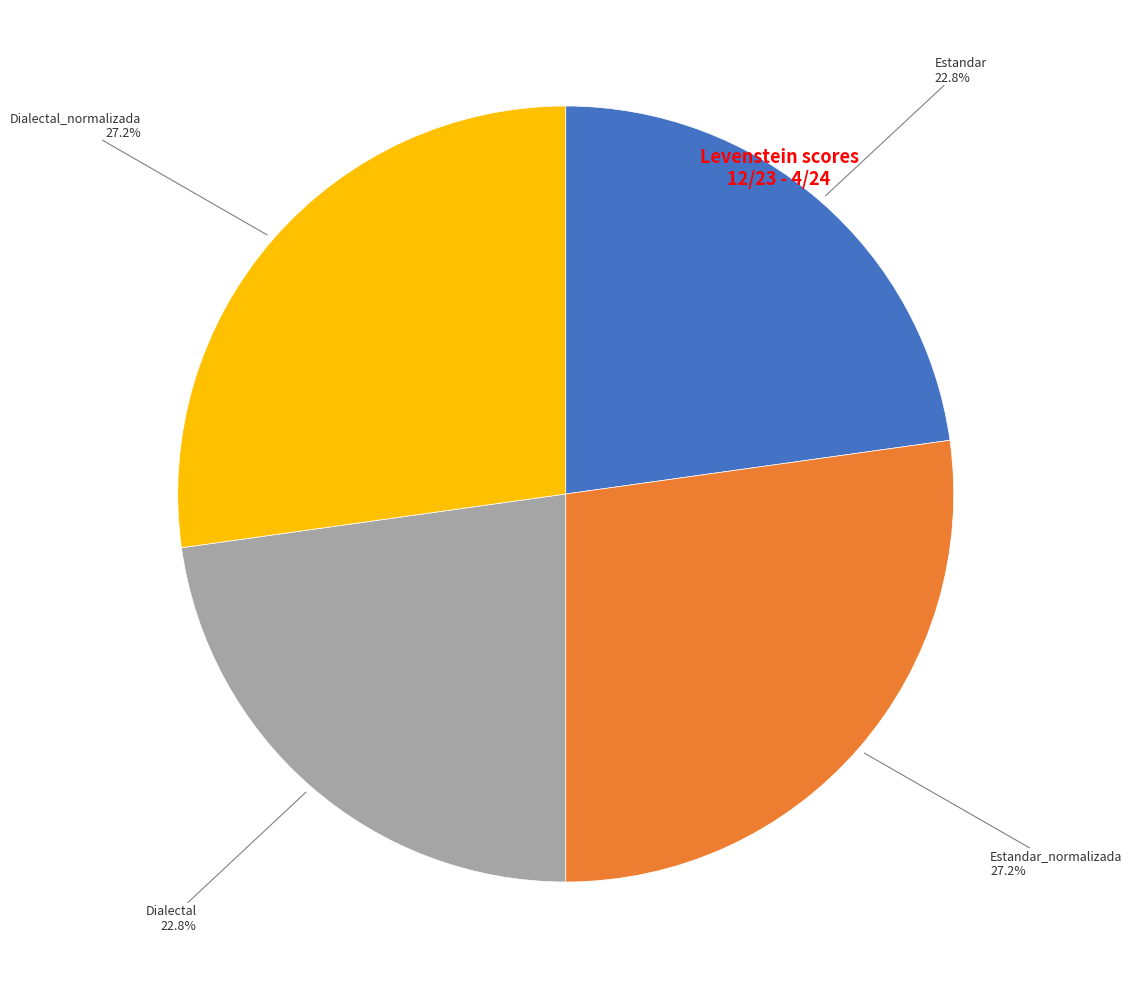

How much of the chart is everything except Dialectal_normalizada?

72.8%